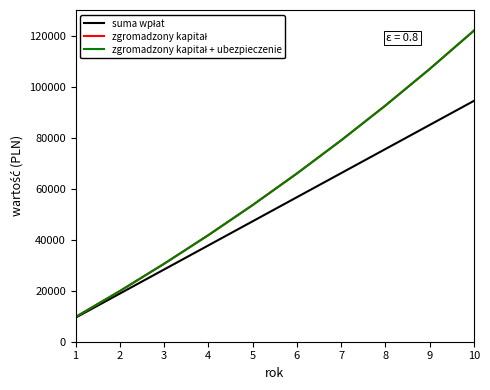

The value of zgromadzony kapitał + ubezpieczenie at 3 is 16487.9. True or false?

False